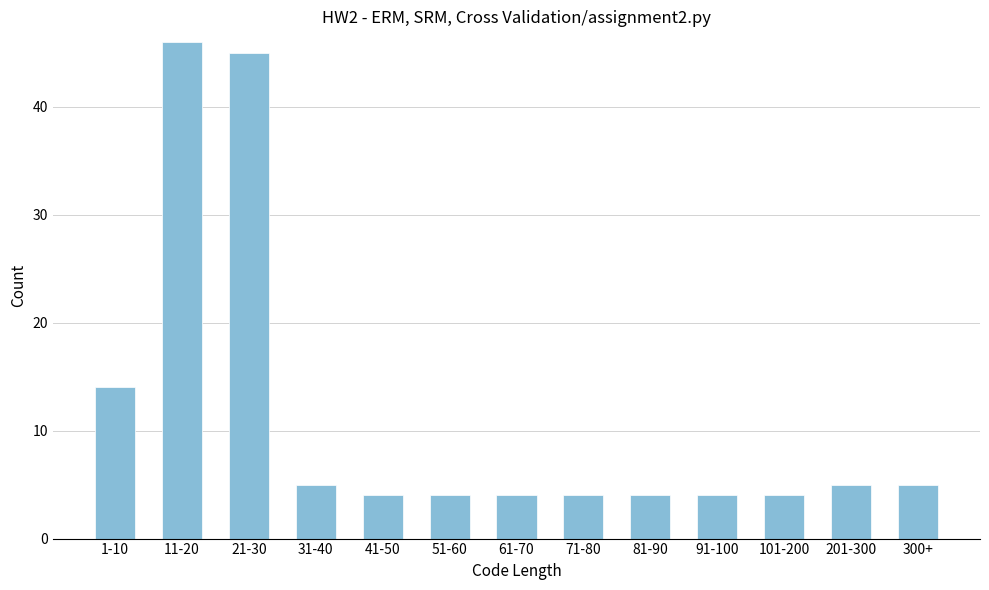

Reading left to right, what are all the values shown in this chart?

14	46	45	5	4	4	4	4	4	4	4	5	5